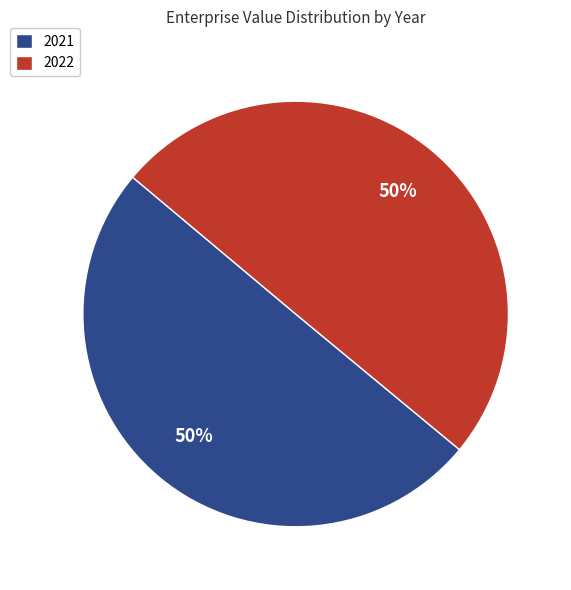

What is the ratio of the value at 2021 to the value at 2022?

1.0